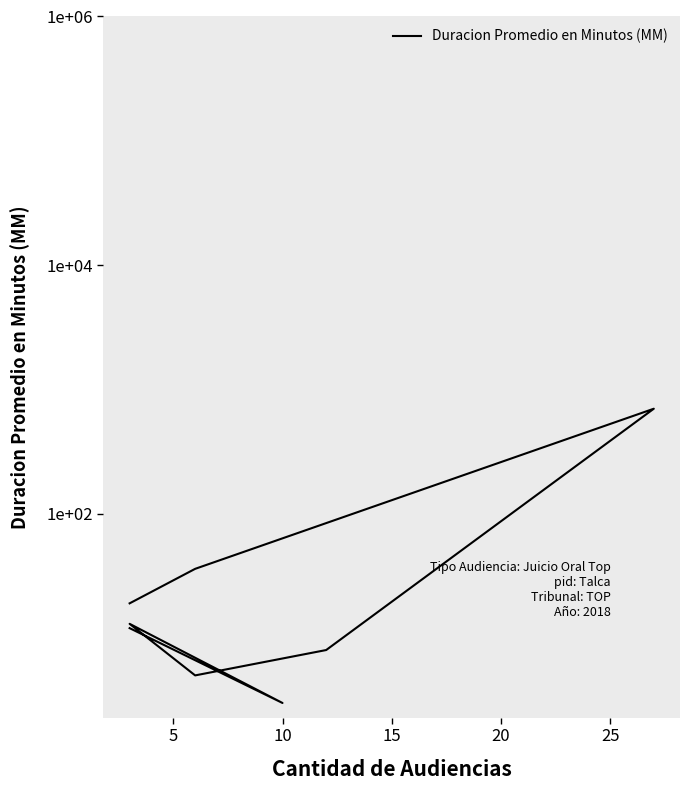

What is the smallest value displayed?

3